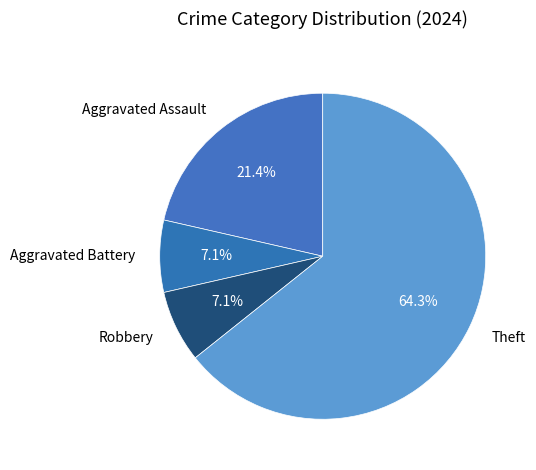

How many slices are in this pie chart?

4